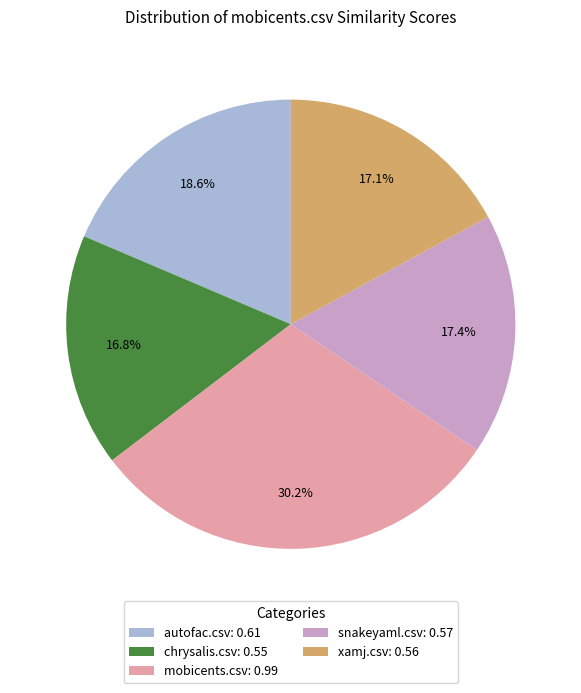

What percentage is NOT represented by snakeyaml.csv?

82.6%